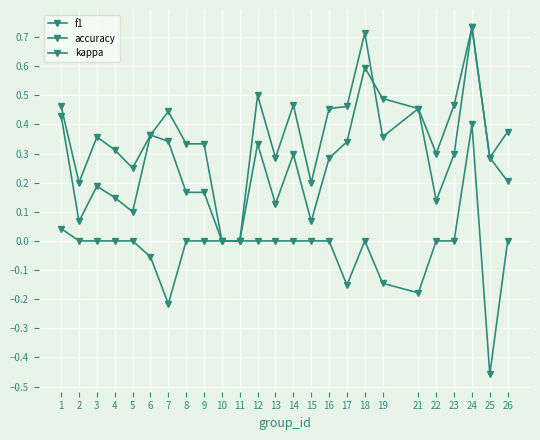

How many interior local valleys does the kappa series have?

4